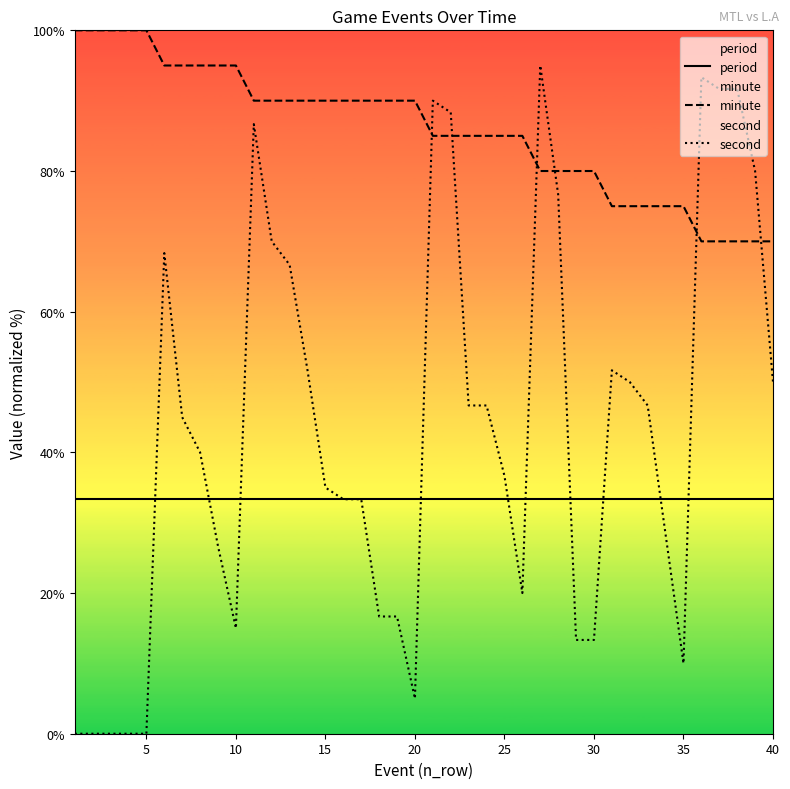

Which series has the largest range (max minus min)?

second